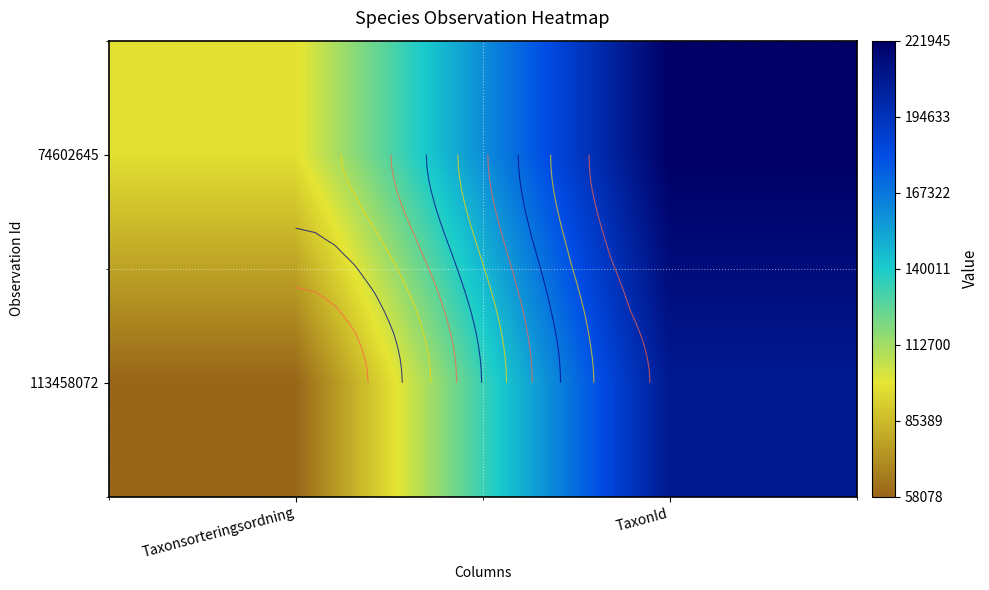

List the labels in order of 113458072 value, largest first.

TaxonId, Taxonsorteringsordning